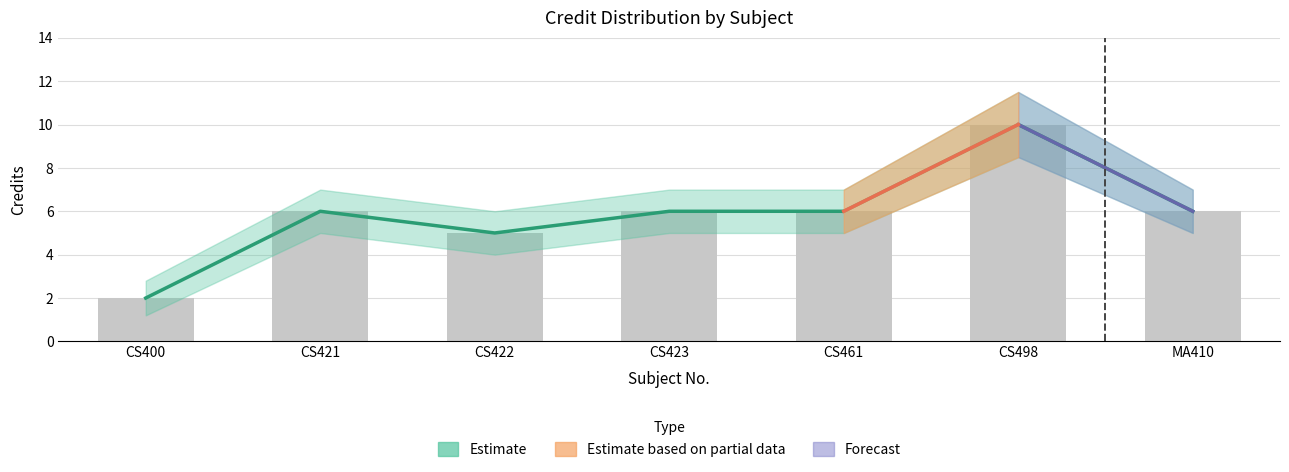

How many groups of bars are there?

7